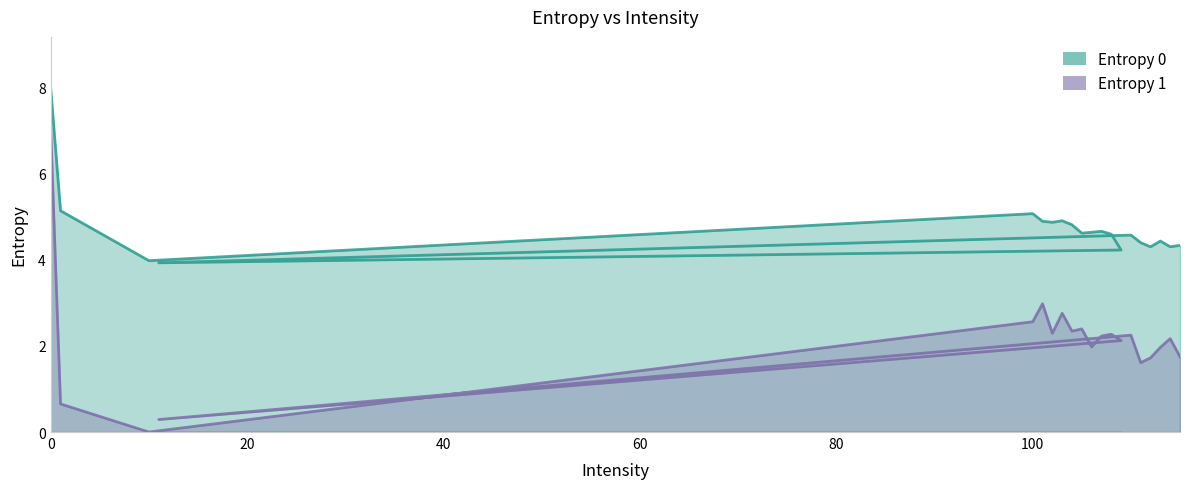

Which category has the lowest value in the Entropy 0 series?

11